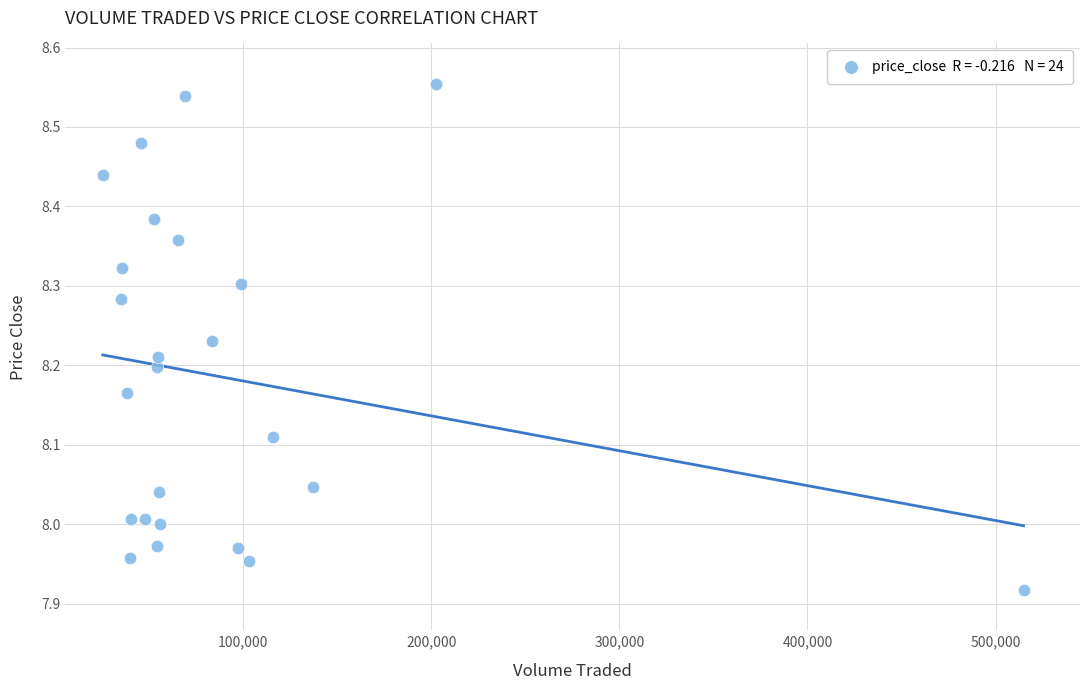

What is the range of Y values (max minus min)?

0.6